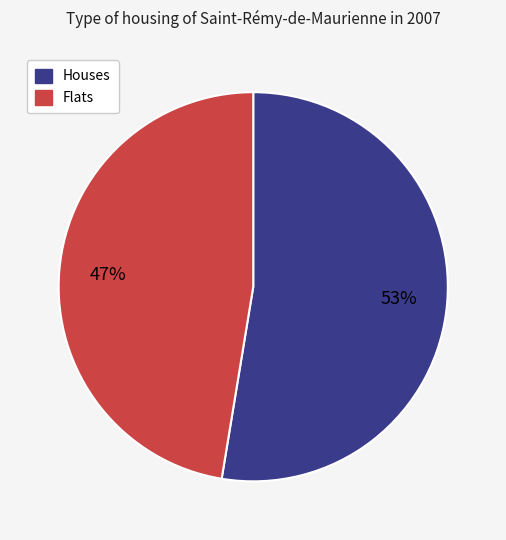

Is there any slice that represents more than half of the pie?

Yes